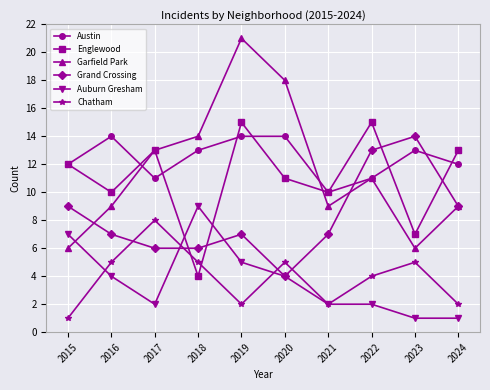

How many series are shown in this chart?

6